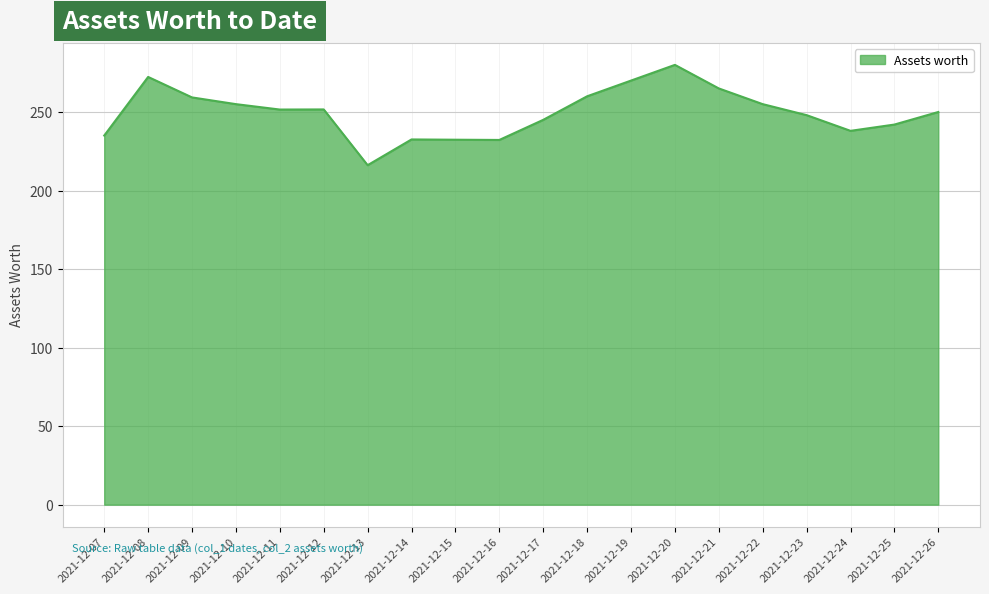

Read the value at 2021-12-10.

255.0